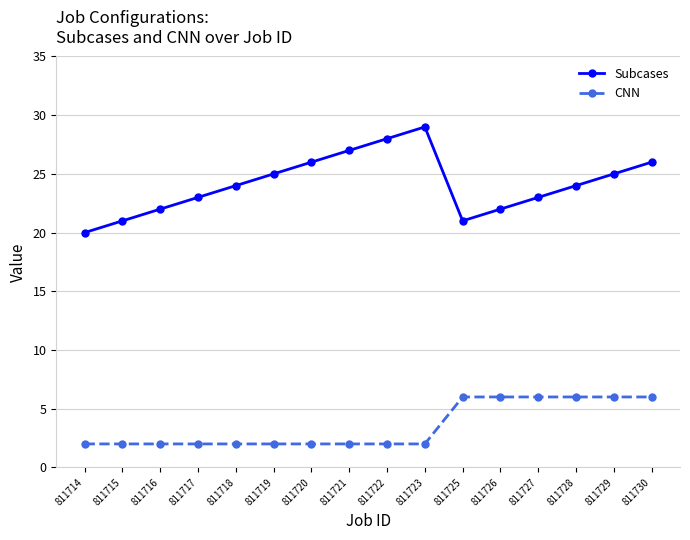

Which series has the largest range (max minus min)?

Subcases